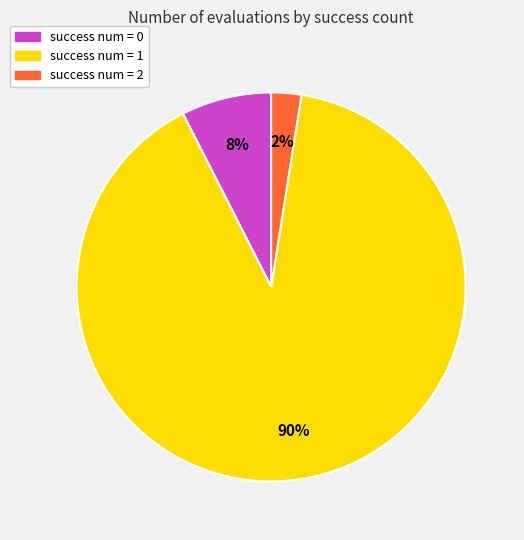

How many segments does this pie chart have?

3